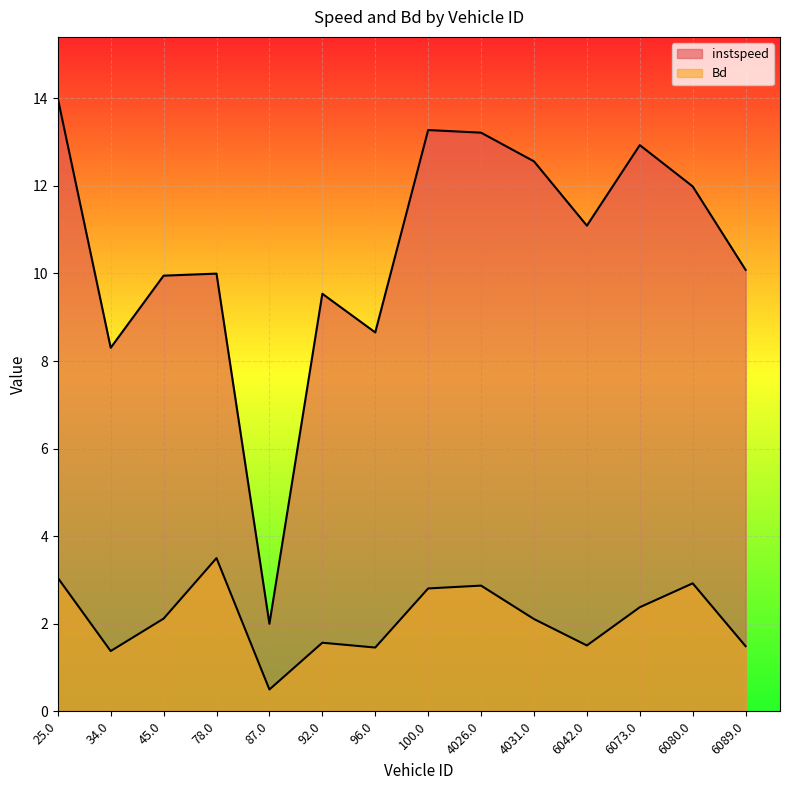

What is the value of the Bd point at the 14th from the left?

1.5